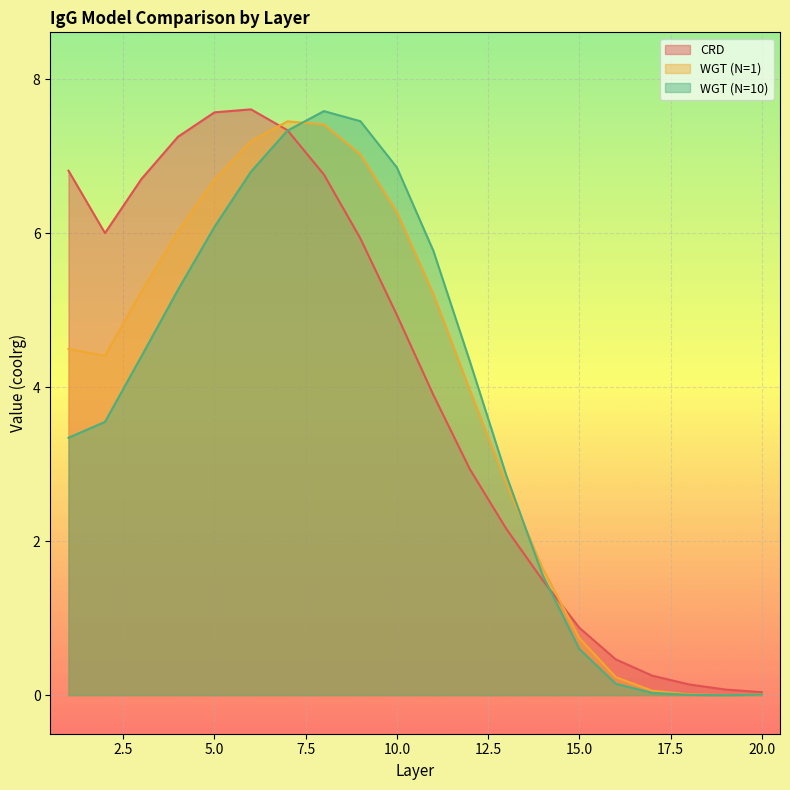

At which category is the sum across all series the highest?

7